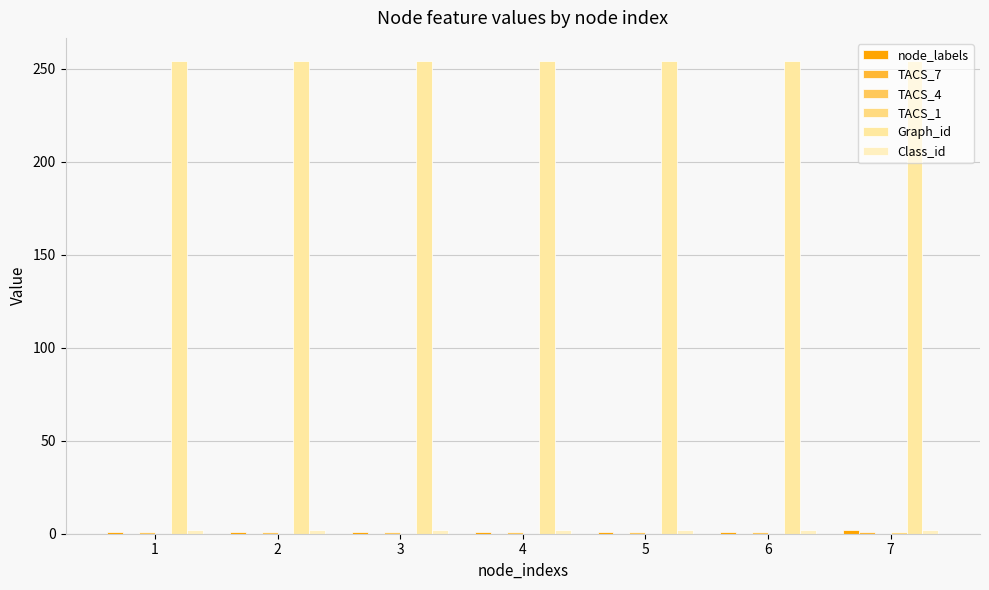

What is the sum of the Graph_id values at 2 and 3?

508